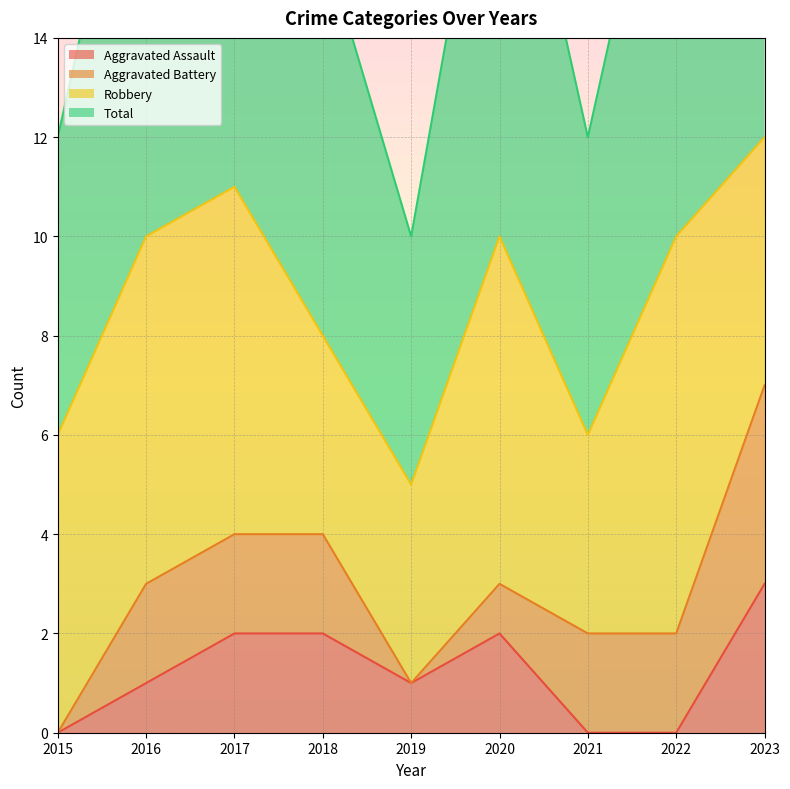

What is the difference between the maximum and minimum values in the Aggravated Assault series?

3